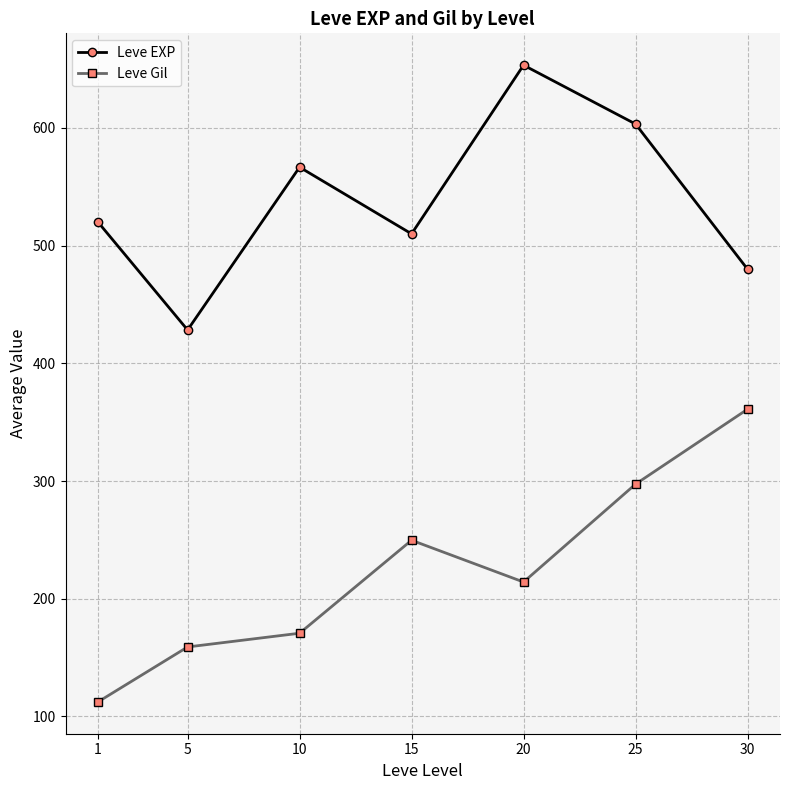

How many values in the Leve Gil series are below 214?

3